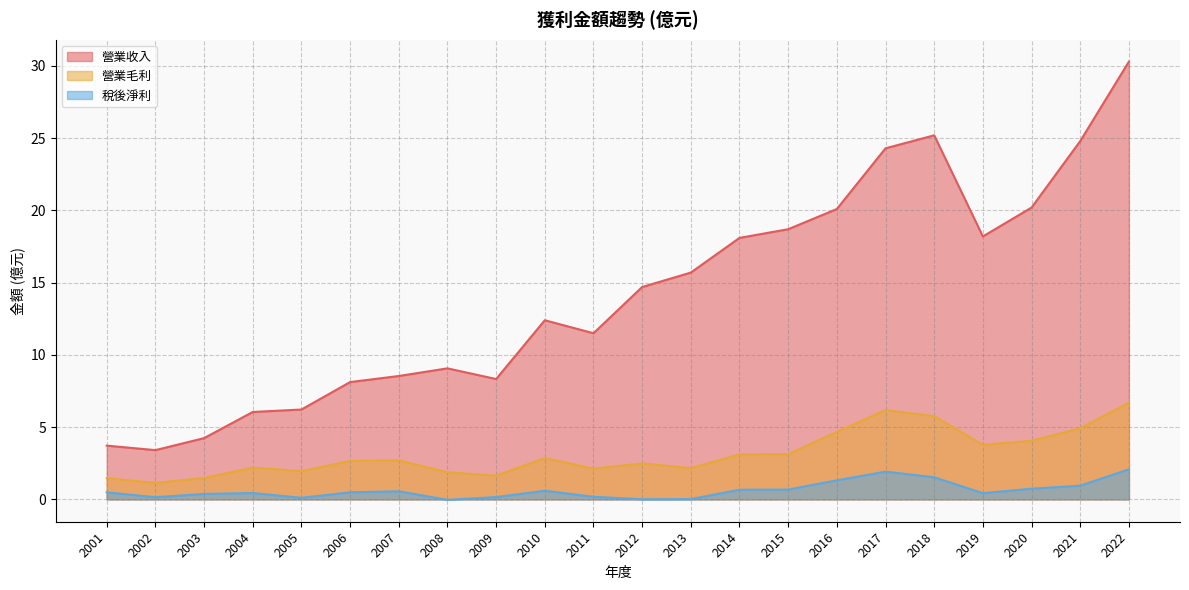

True or false: 營業毛利 has more than 1 interior local peaks.

True